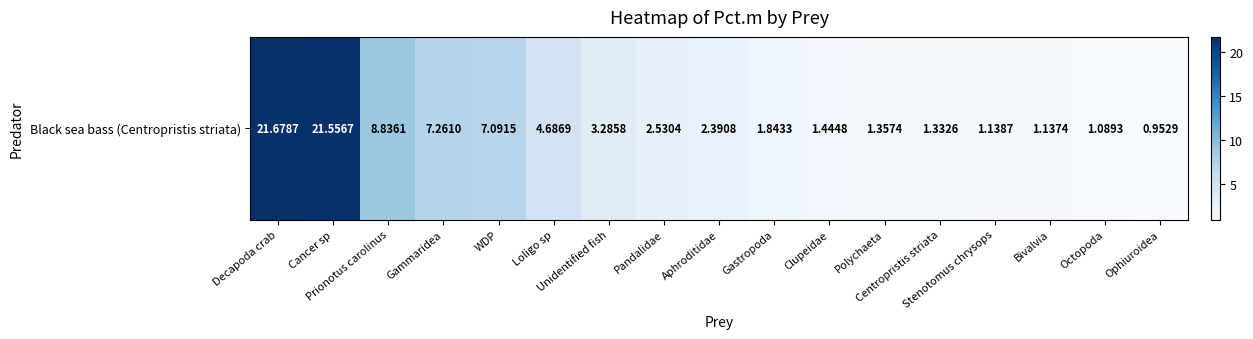

List the labels in order of value, largest first.

Decapoda crab, Cancer sp, Prionotus carolinus, Gammaridea, WDP, Loligo sp, Unidentified fish, Pandalidae, Aphroditidae, Gastropoda, Clupeidae, Polychaeta, Centropristis striata, Stenotomus chrysops, Bivalvia, Octopoda, Ophiuroidea